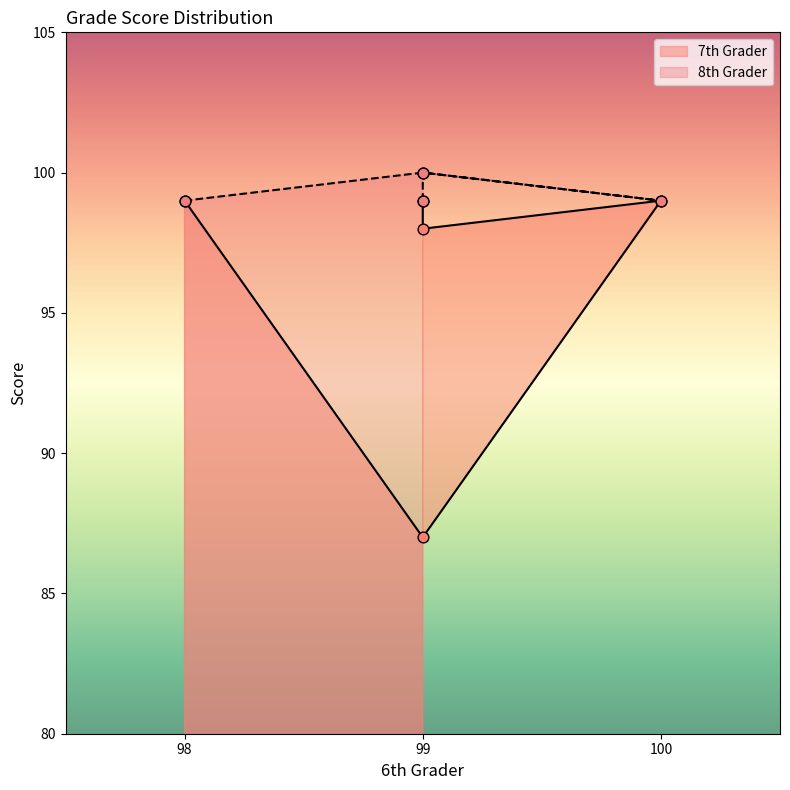

At how many categories does at least one series exceed 89?

5